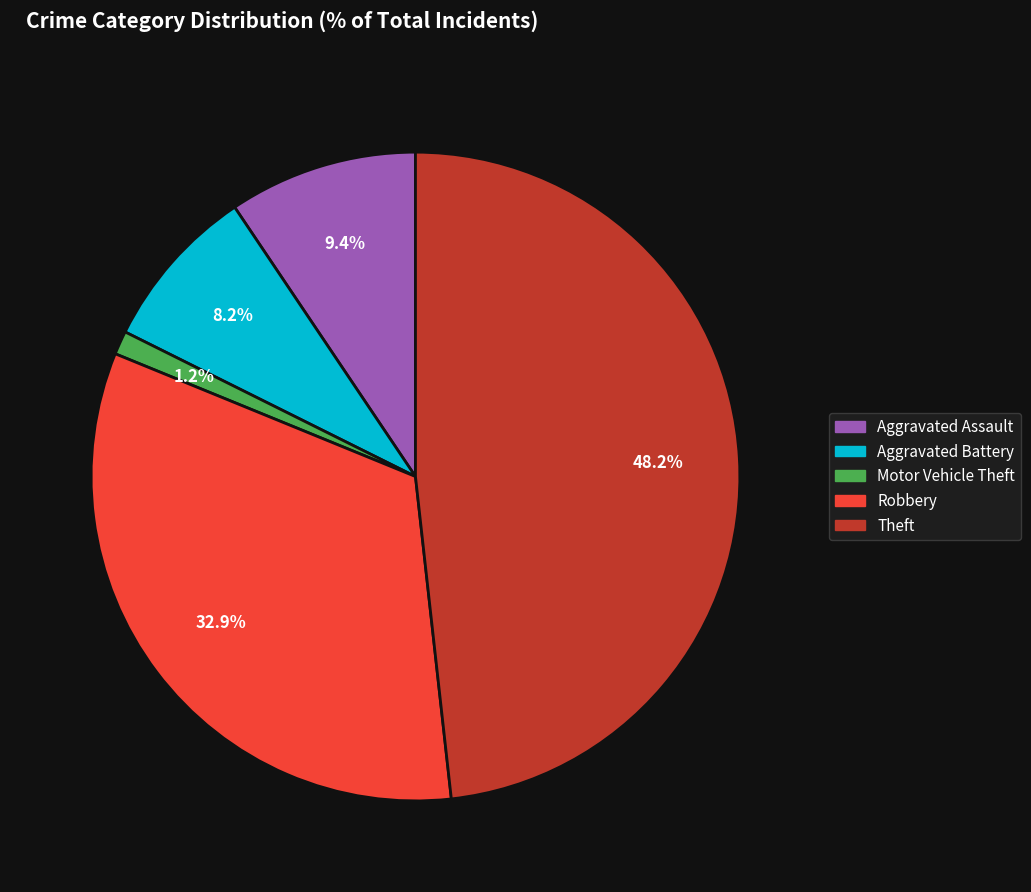

The Aggravated Battery slice represents 8% of the pie. True or false?

True